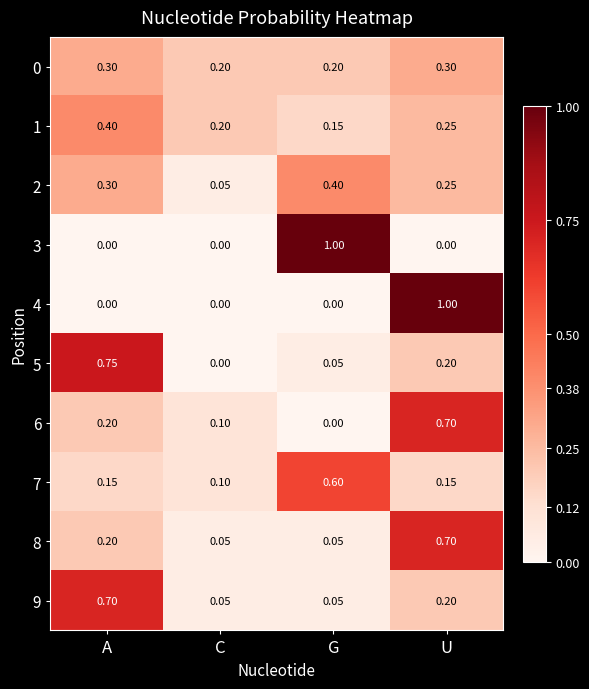

At which category is the sum across all series the highest?

U